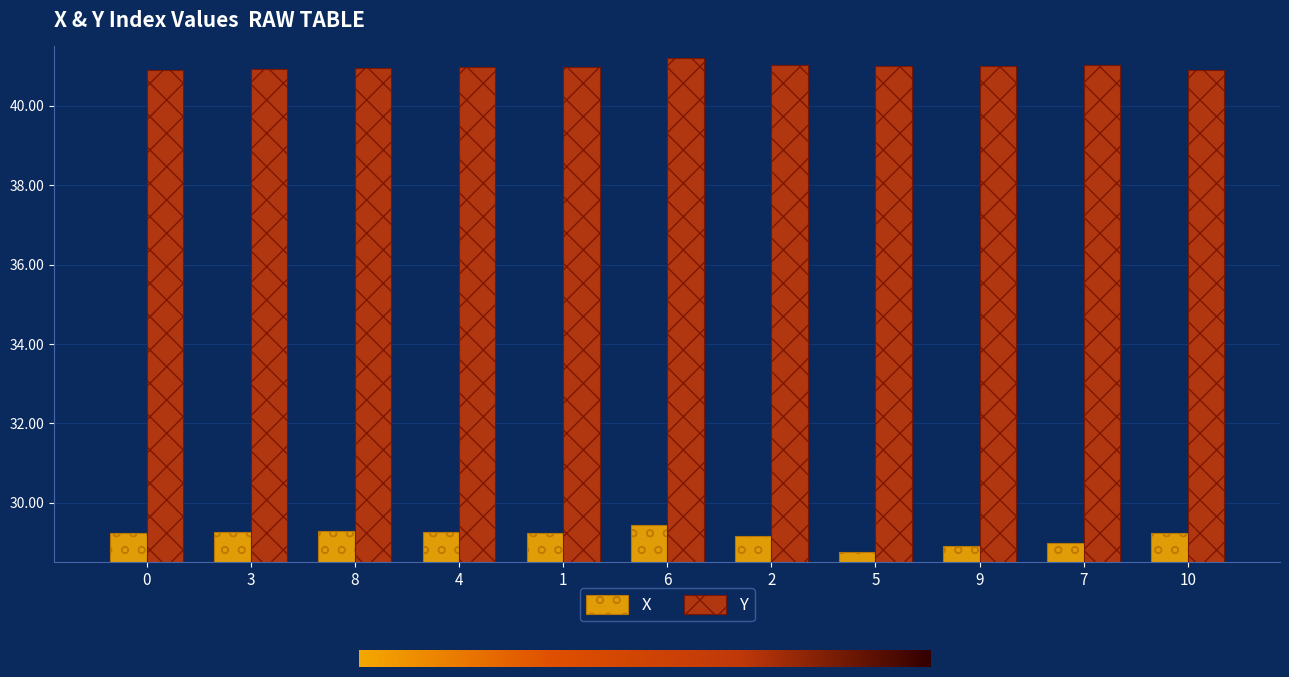

Count the number of data series in this chart.

2